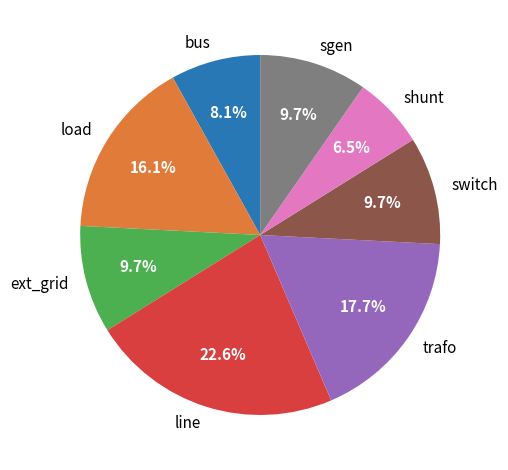

What is the largest slice in the pie chart?

line